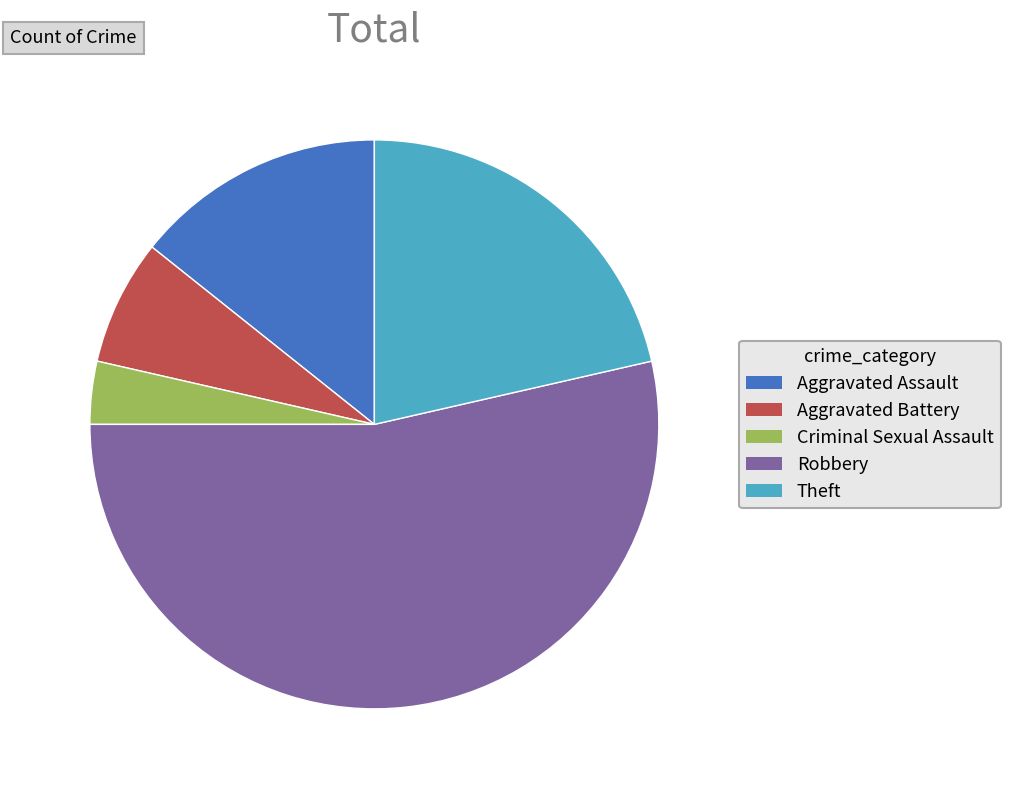

Do Criminal Sexual Assault and Theft together represent more than half of the pie?

No